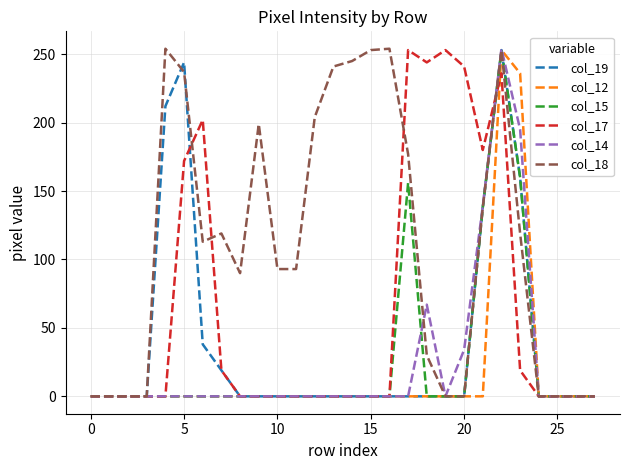

Which series has the largest total across all categories?

col_18